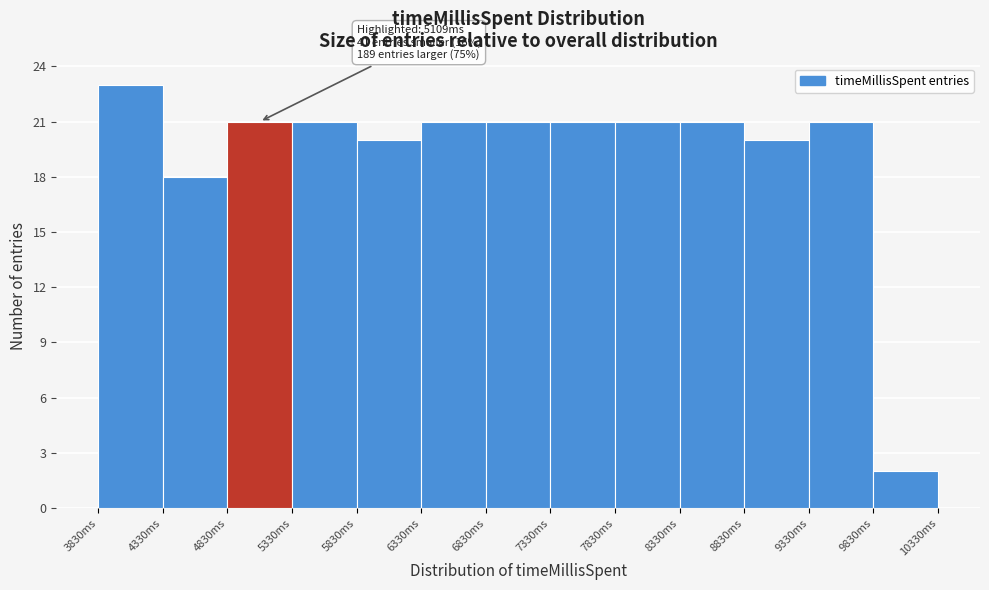

Which range on the x-axis has the tallest bar?

3830 to 4330